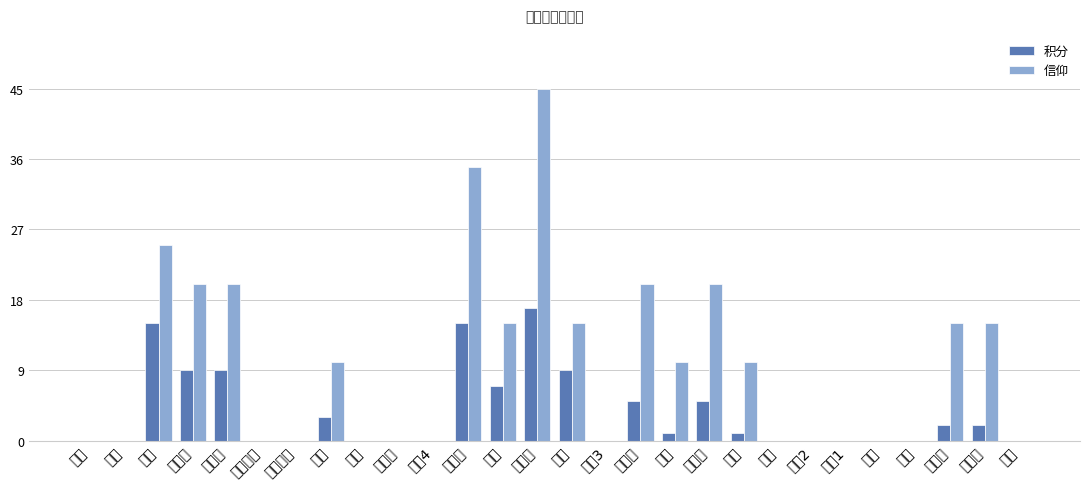

List the series in order of their peak value, lowest first.

积分, 信仰